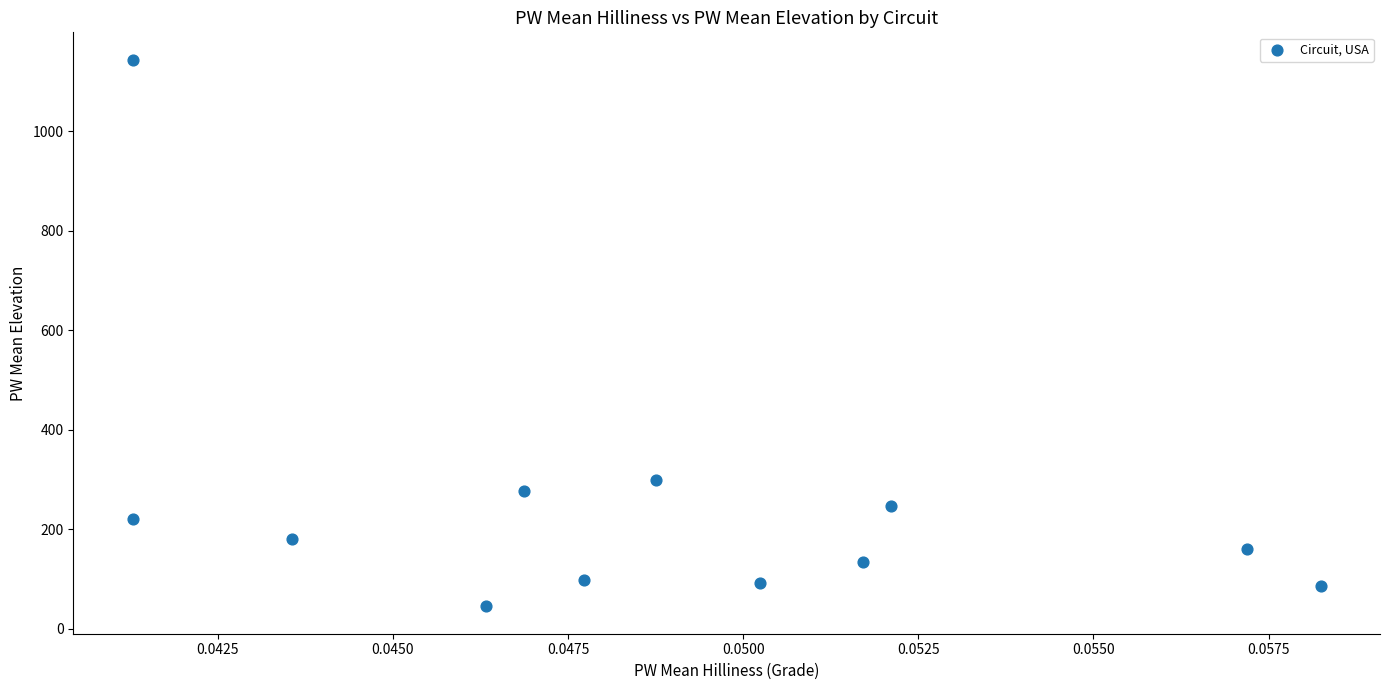

What is the range of Y values (max minus min)?

1098.8